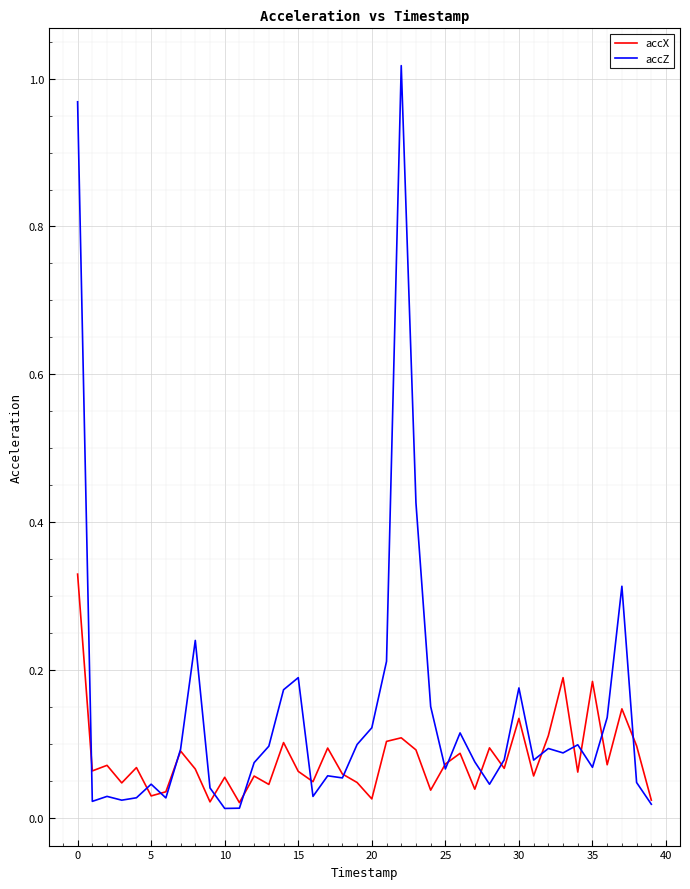

Which series has the largest total across all categories?

accZ